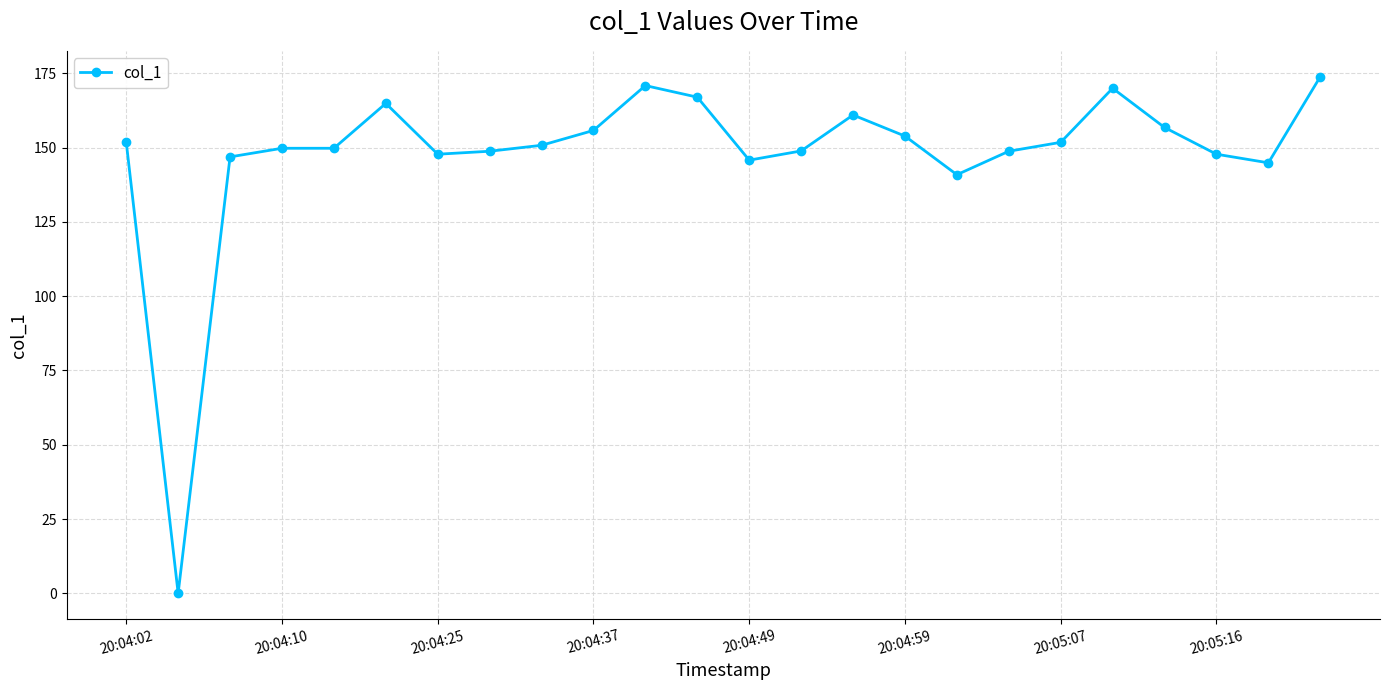

What is the sum of all values?

3548.9